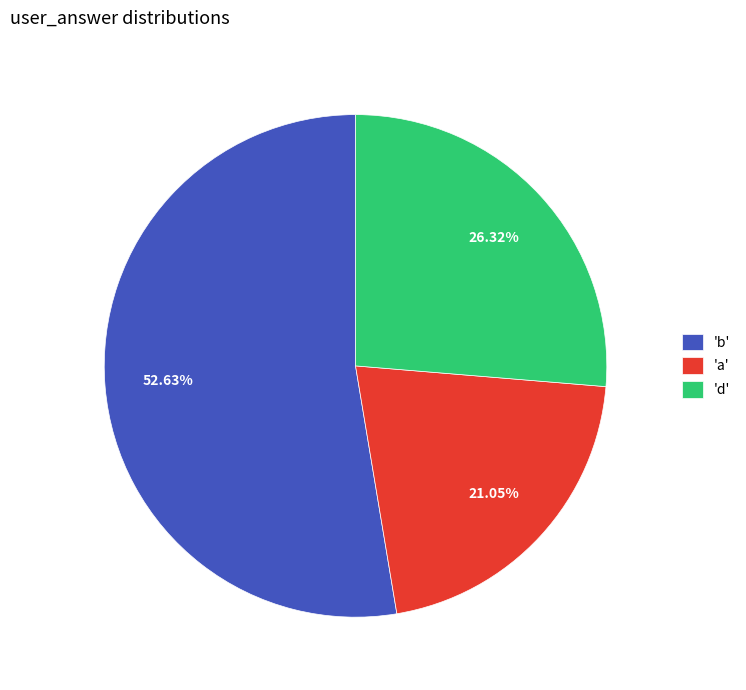

Which category has the biggest portion of the pie?

'b'